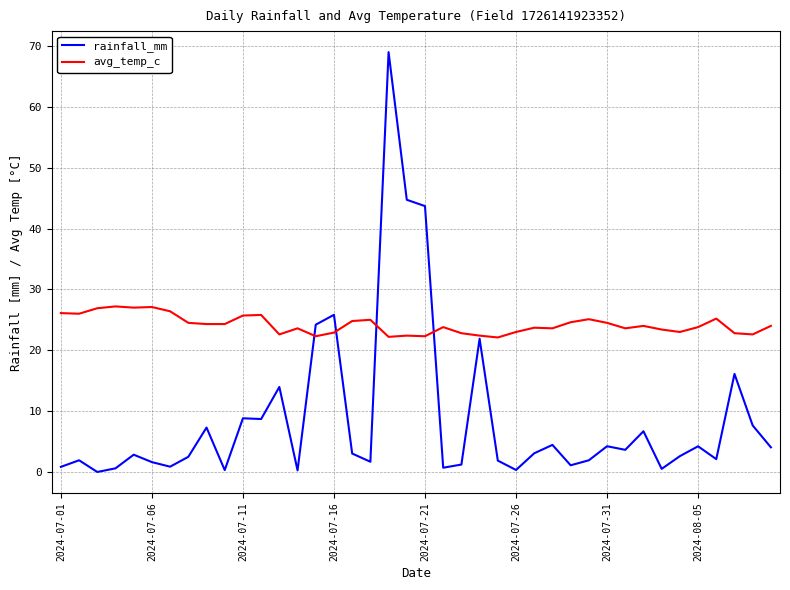

What is the highest value of the avg_temp_c series?

27.2